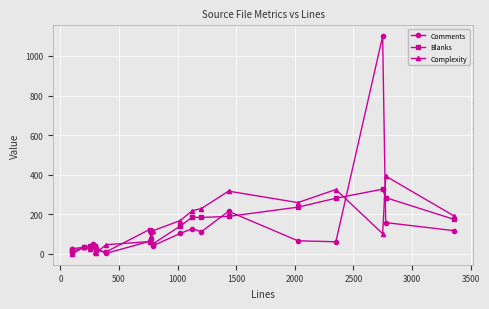

How many lines are shown in the chart?

3